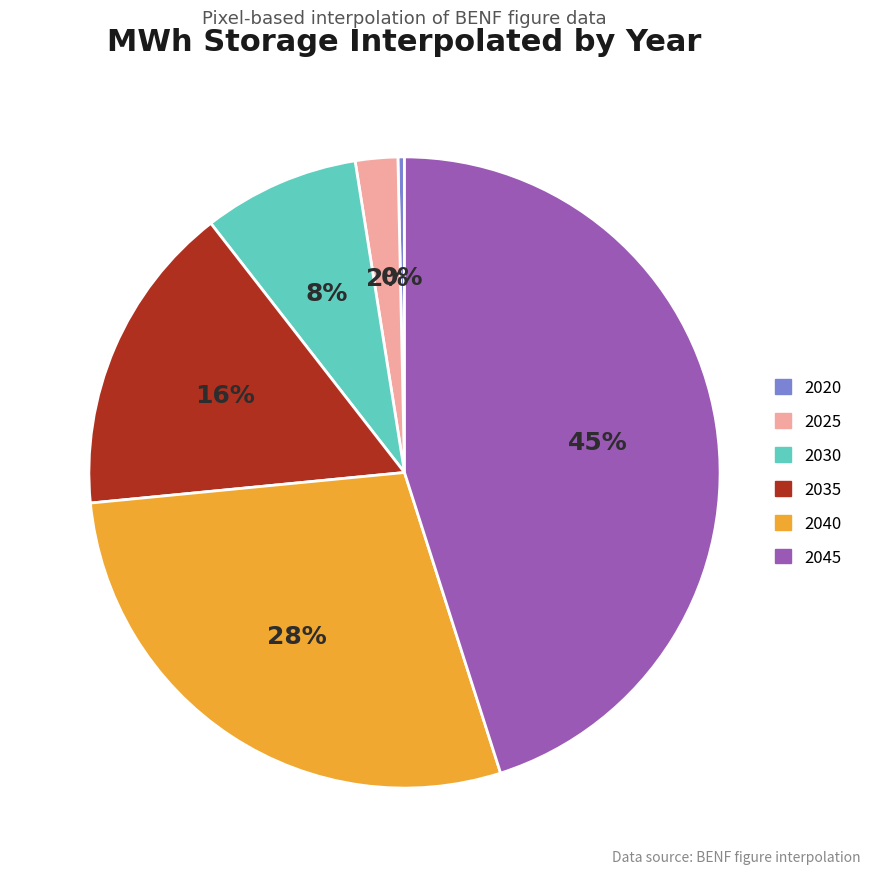

To the nearest percent, what is the difference between the largest and smallest slice percentages?

45%